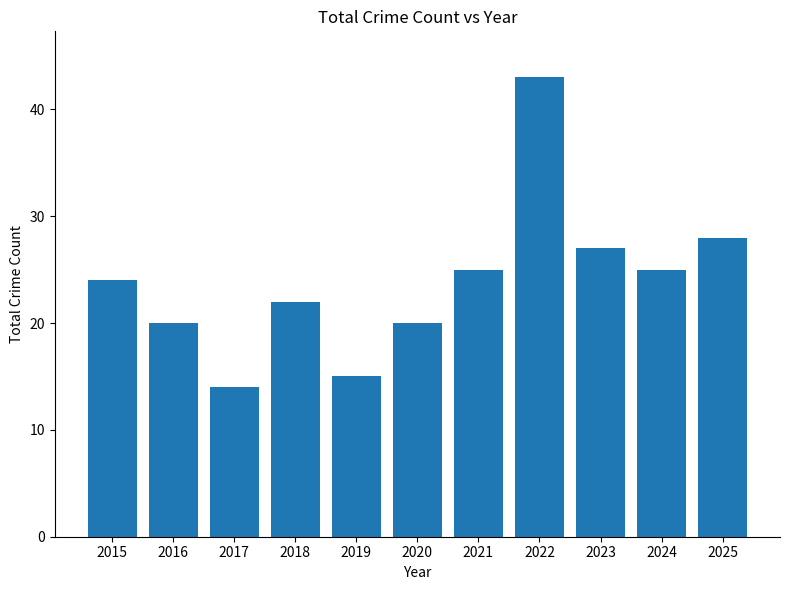

What is the minimum value shown in the chart?

14